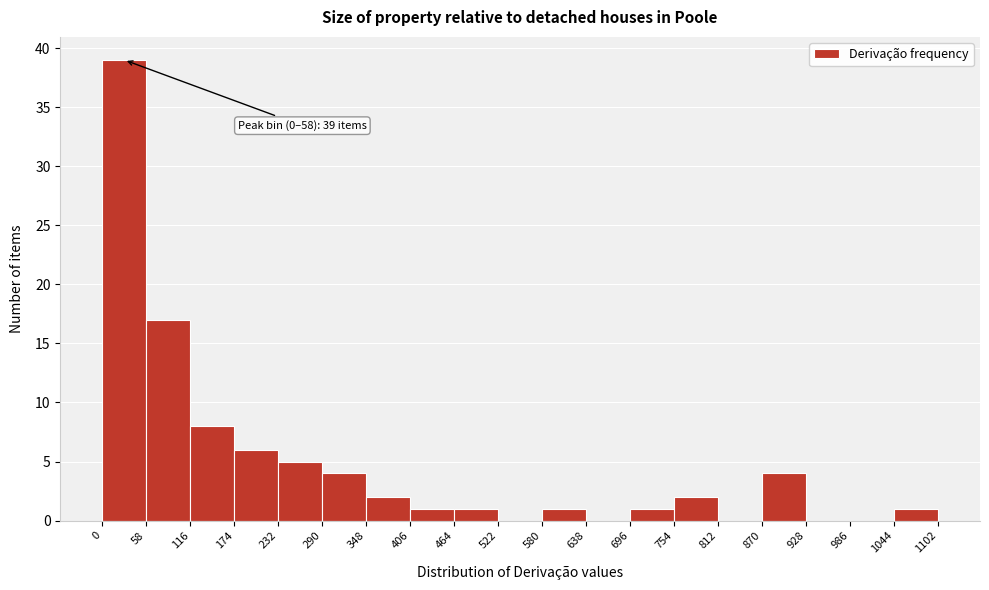

Over which range of the x-axis is the bar tallest?

0 to 58